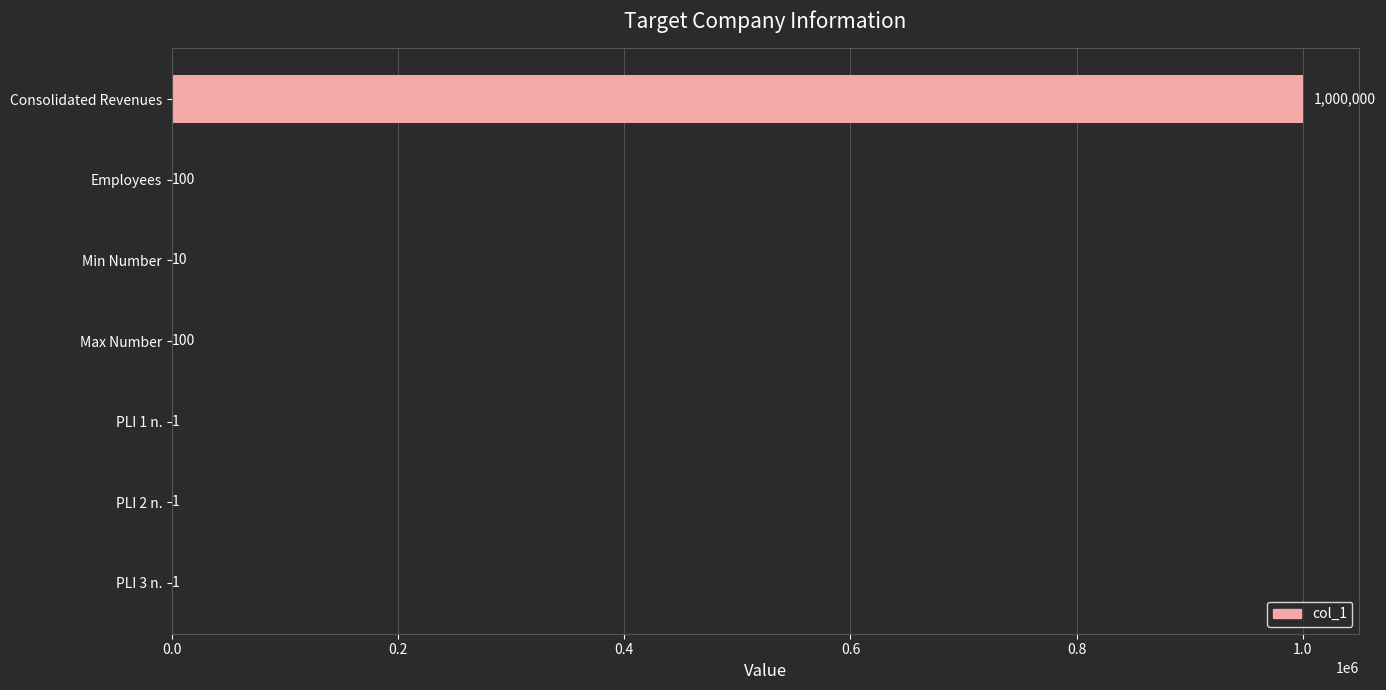

Read the value at Employees, to the nearest 100.

100